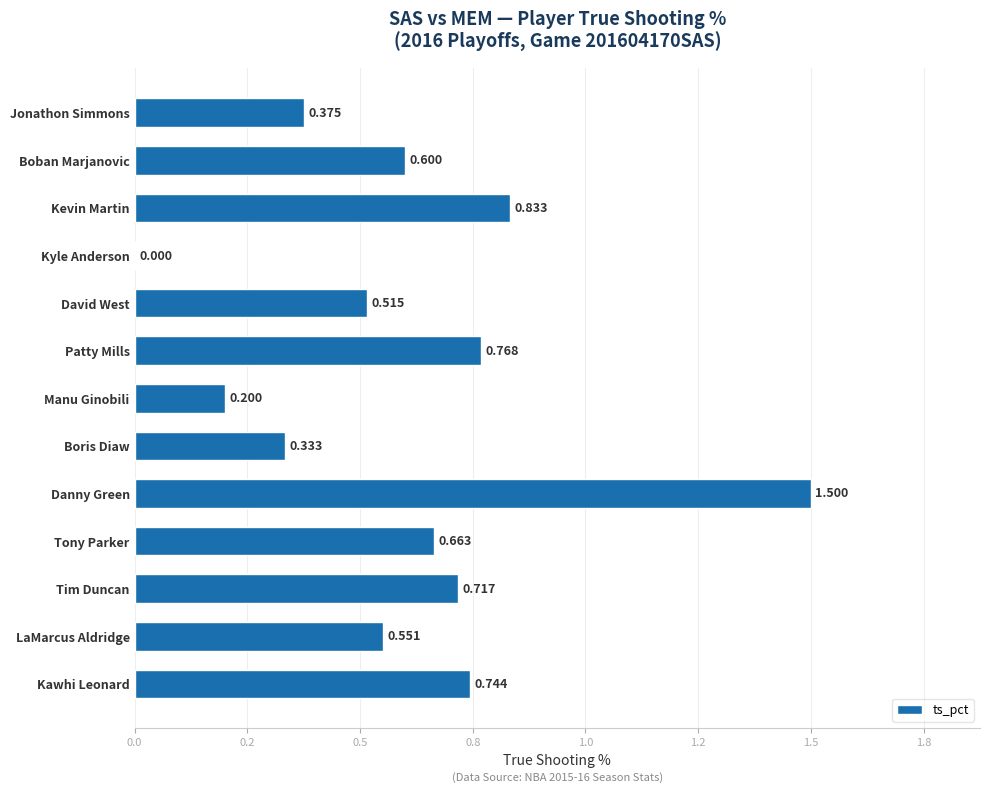

What is the difference between the maximum and minimum values?

1.5